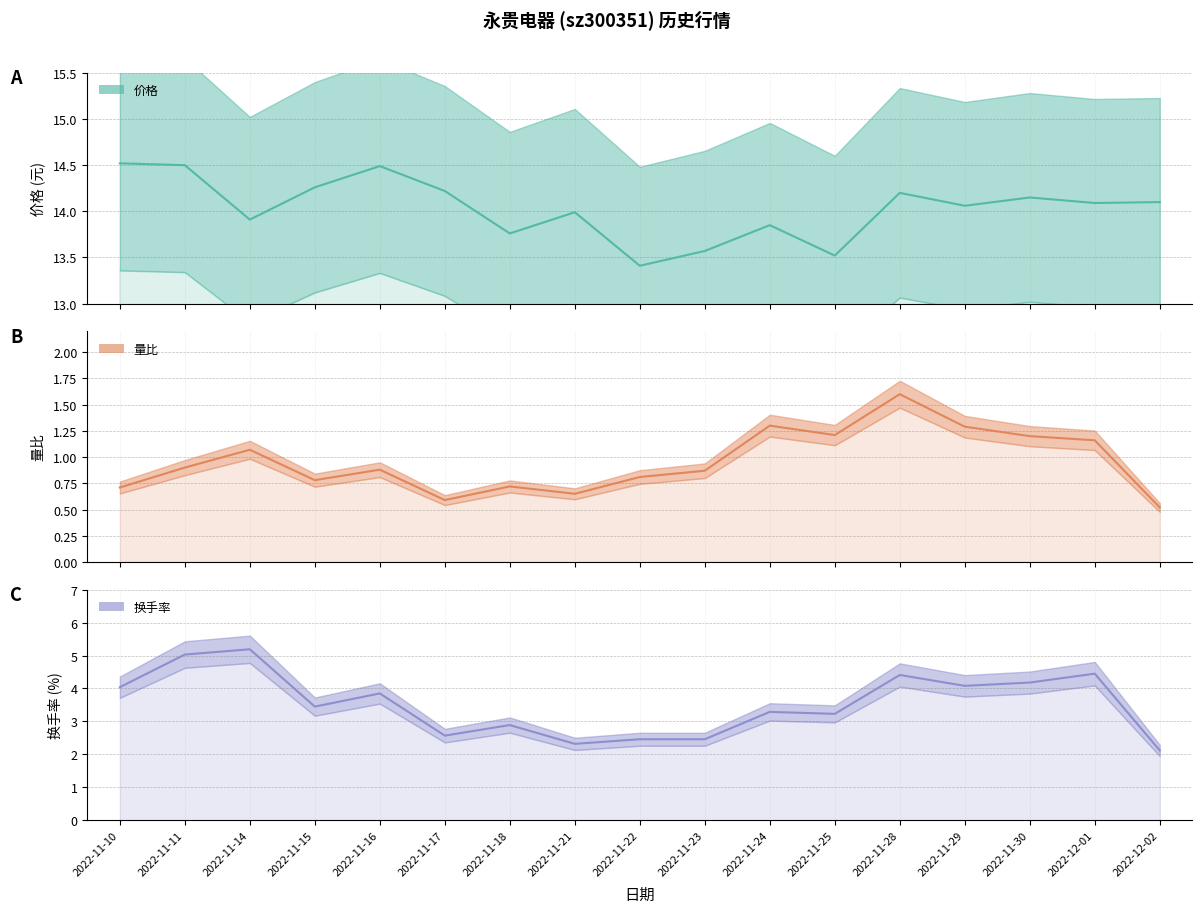

True or false: 换手率_line and 量比_line cross at least once.

False